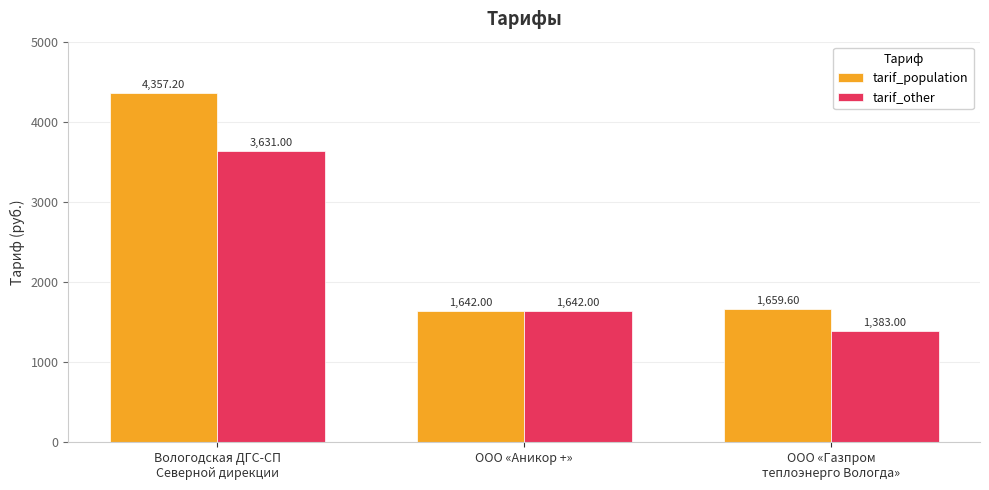

Which series has the largest range (max minus min)?

tarif_population